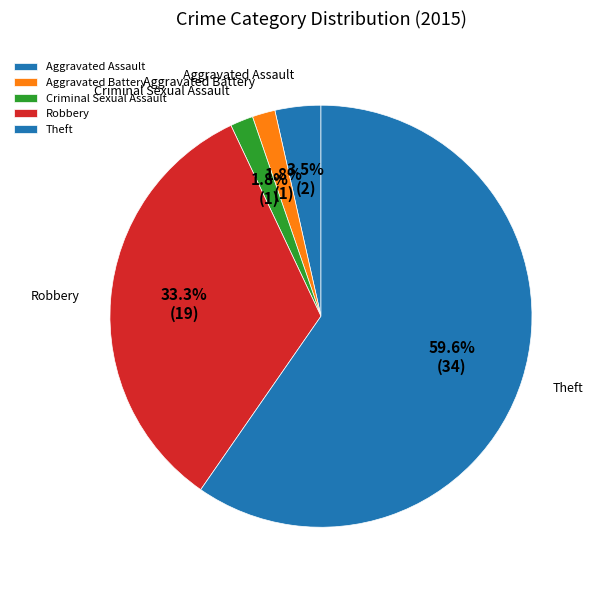

Is there any slice that represents more than half of the pie?

Yes